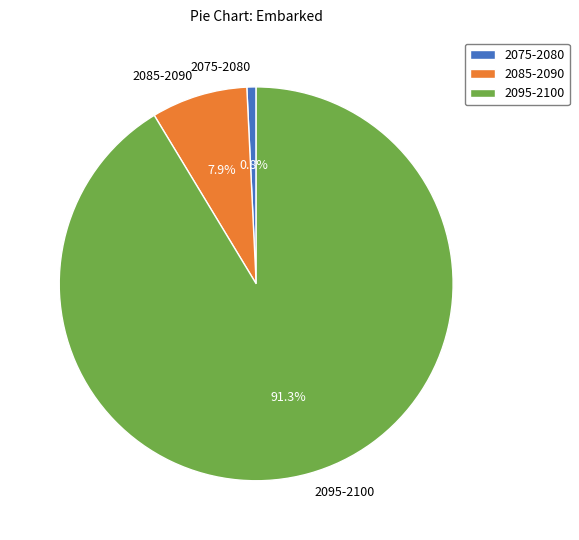

What is the largest slice in the pie chart?

2095-2100